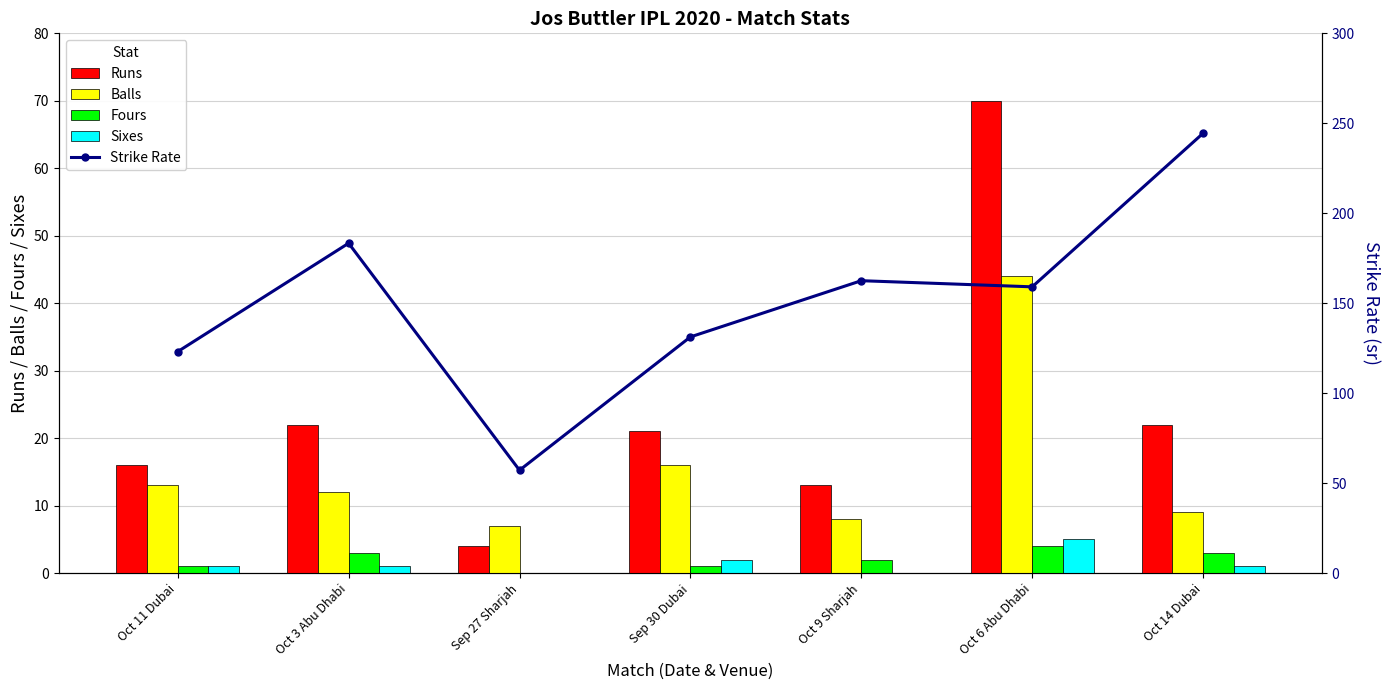

Which series has the widest spread of values?

Strike Rate